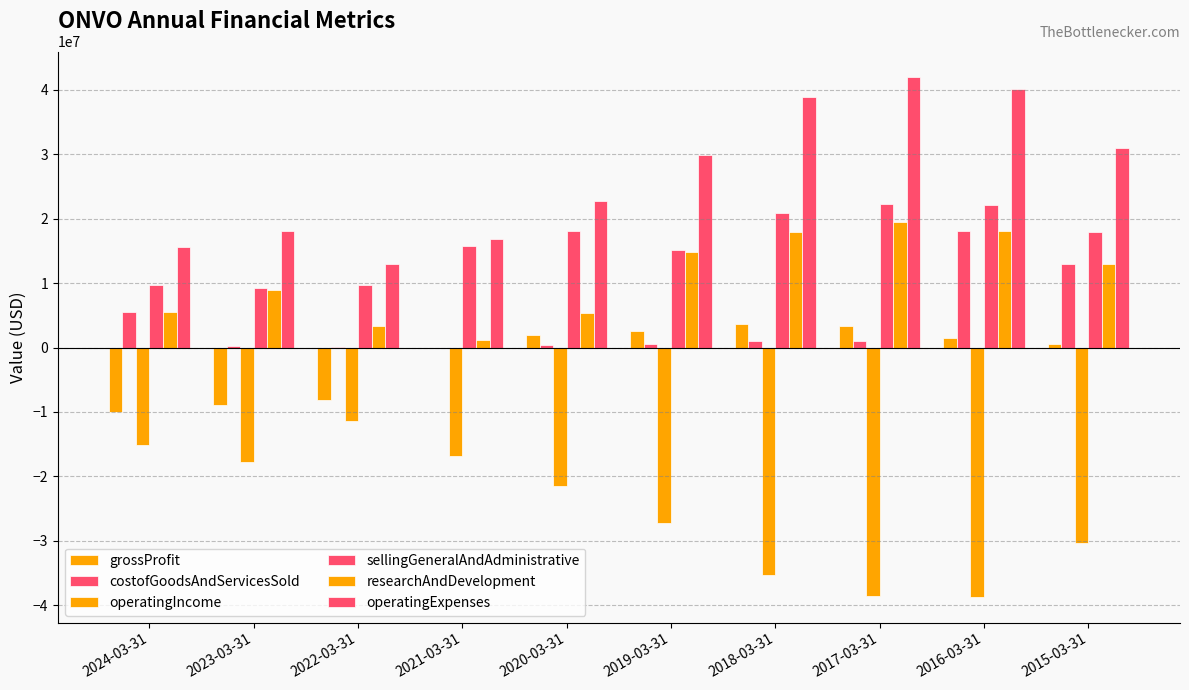

How many data points does each series have?

10